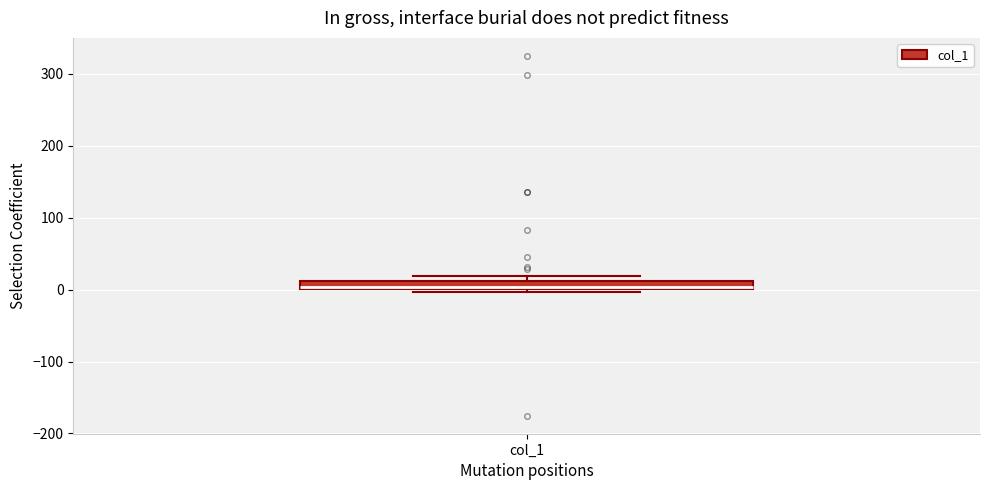

Where is the lower edge of the box for col_1 on the y-axis? The values are not printed on the chart, so give them approximately, as read against the axis.

0